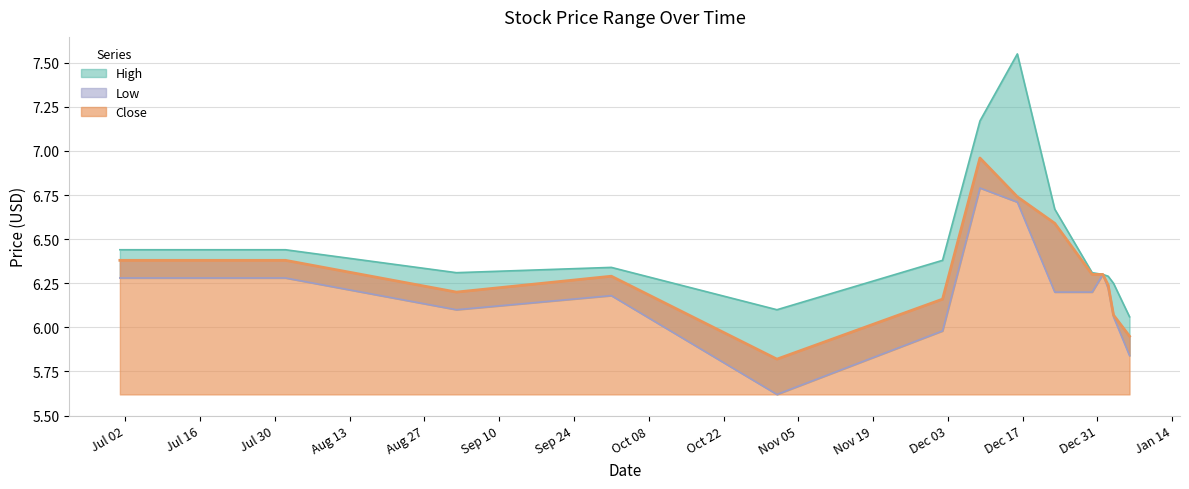

What is the sum of all High values?

90.6